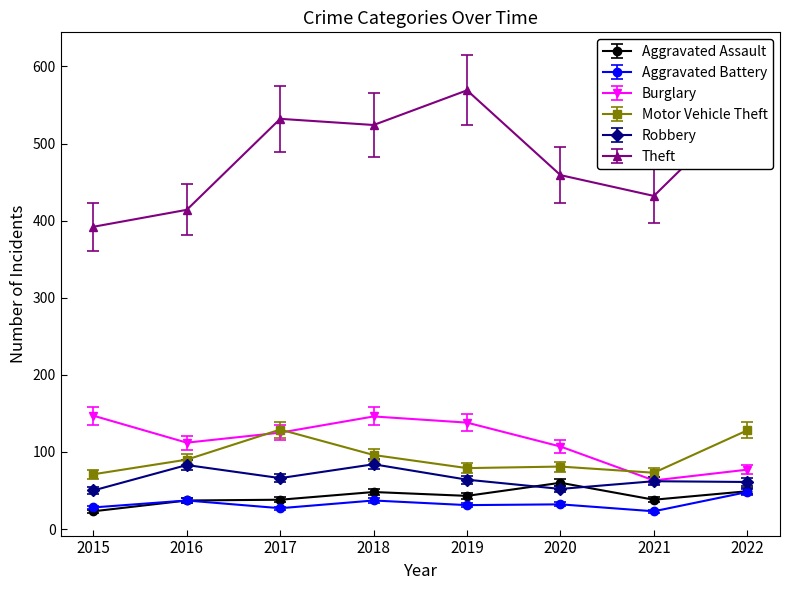

What is the difference between the Robbery values at 2019 and 2015?

14